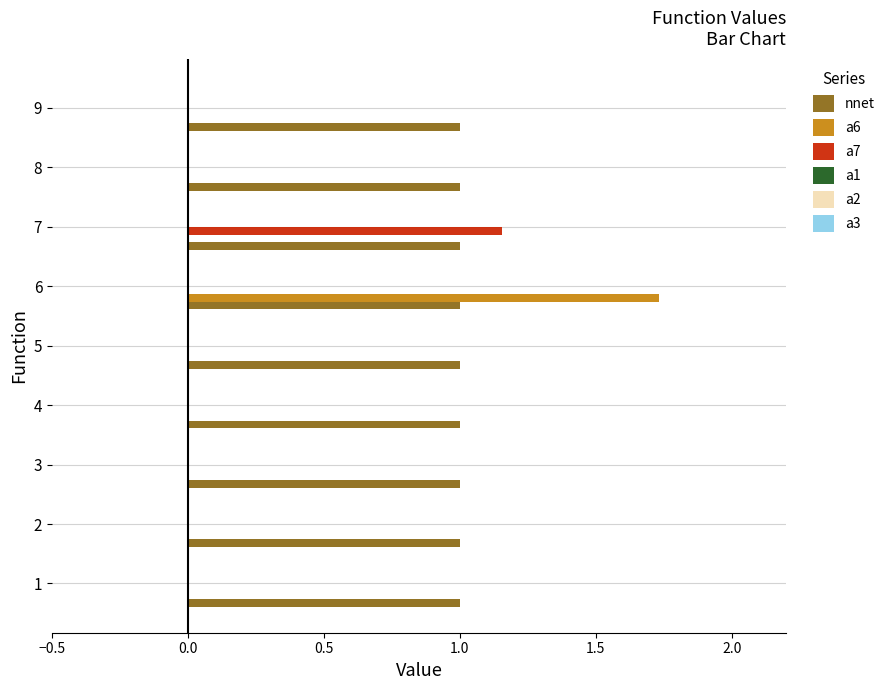

How many distinct data groups are displayed?

3